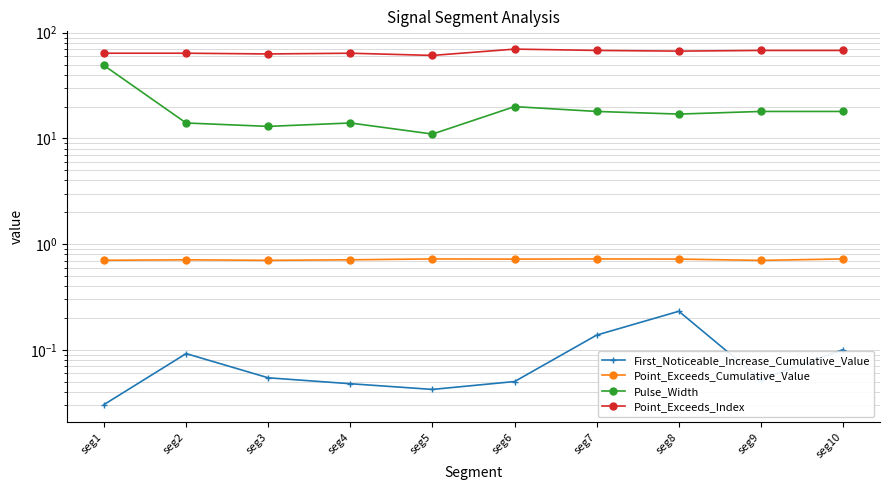

What is the sum of all Point_Exceeds_Index values?

657.0